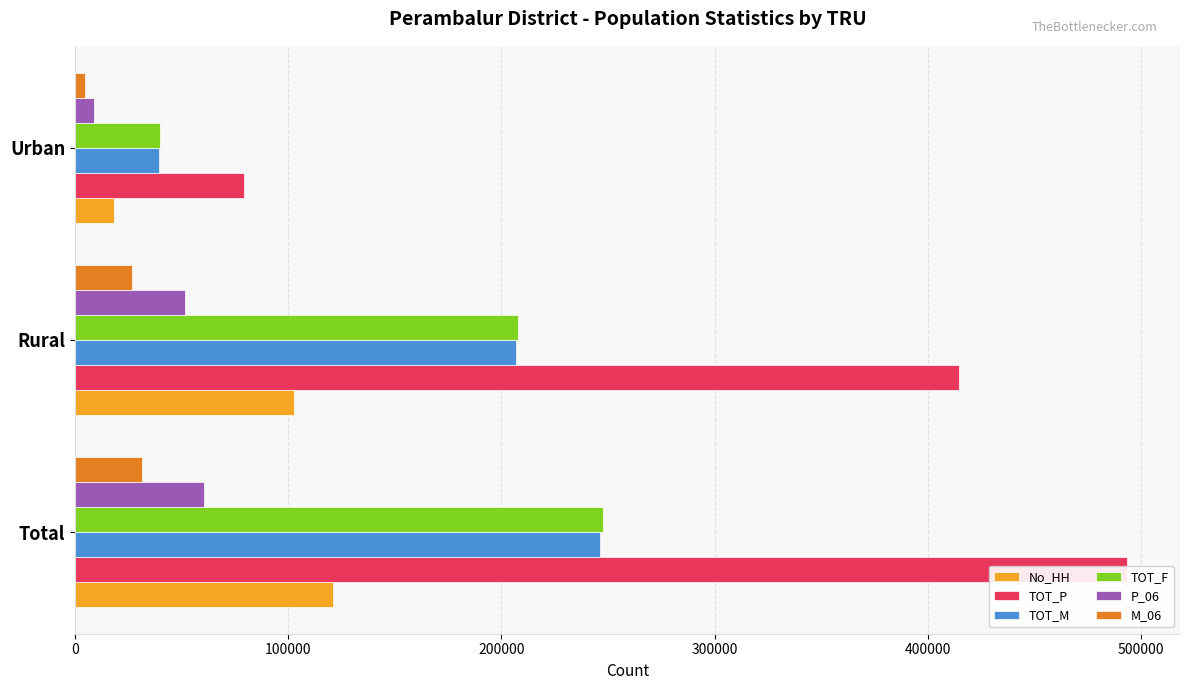

How many data points in P_06 are less than 51422?

1